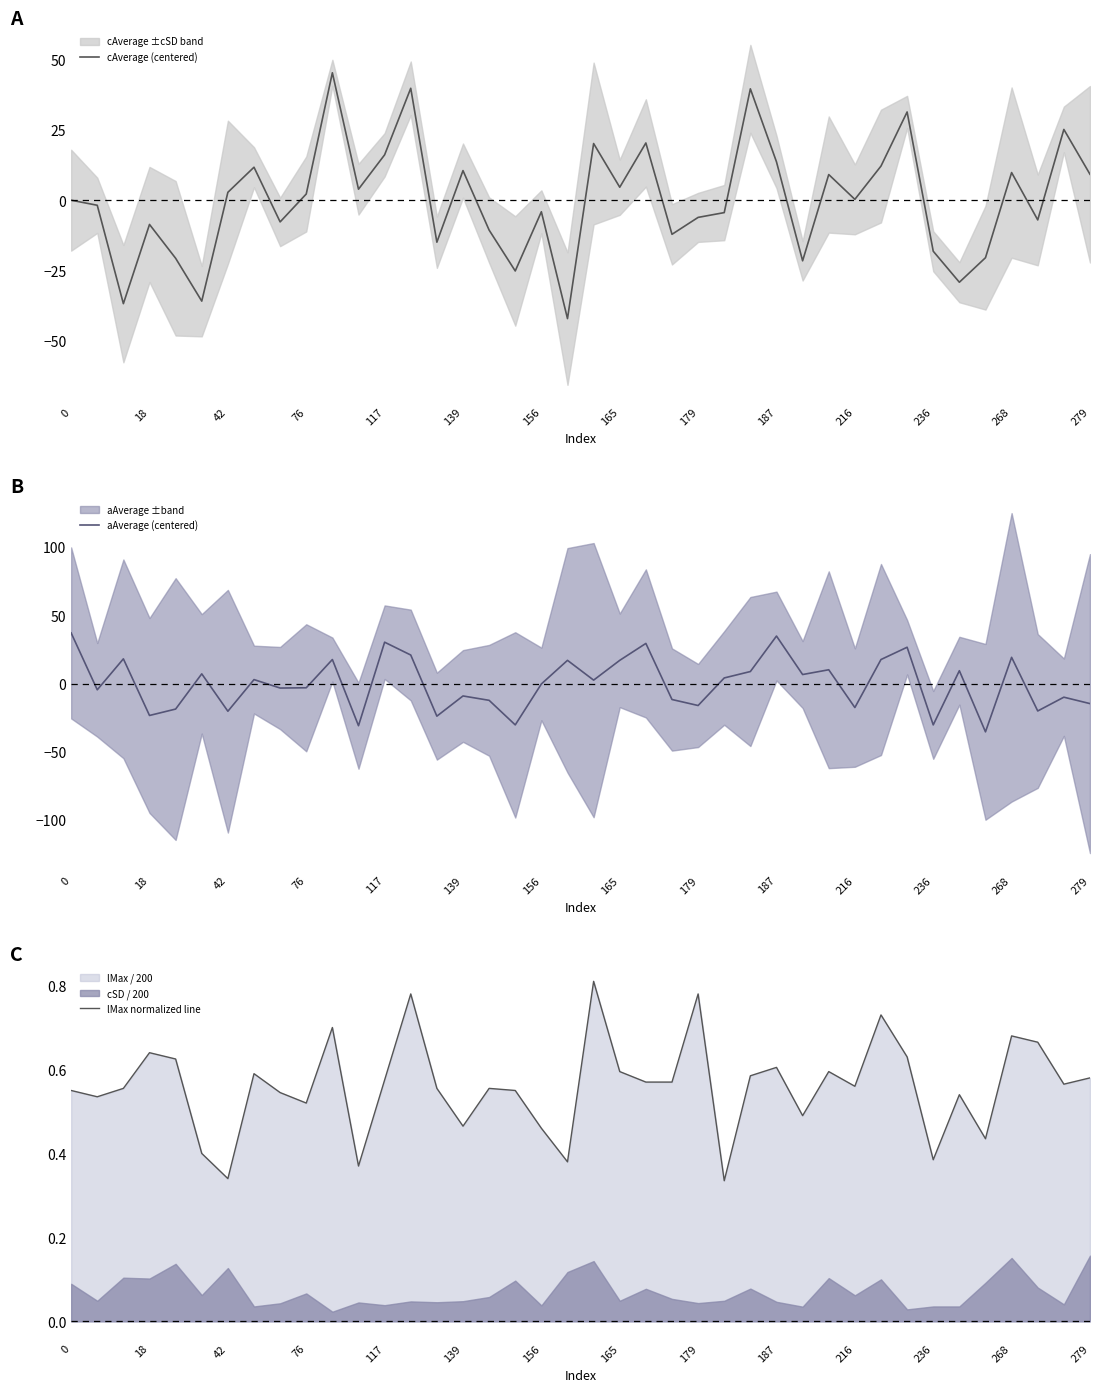

What is the highest value of the cAverage (centered) series?

45.2